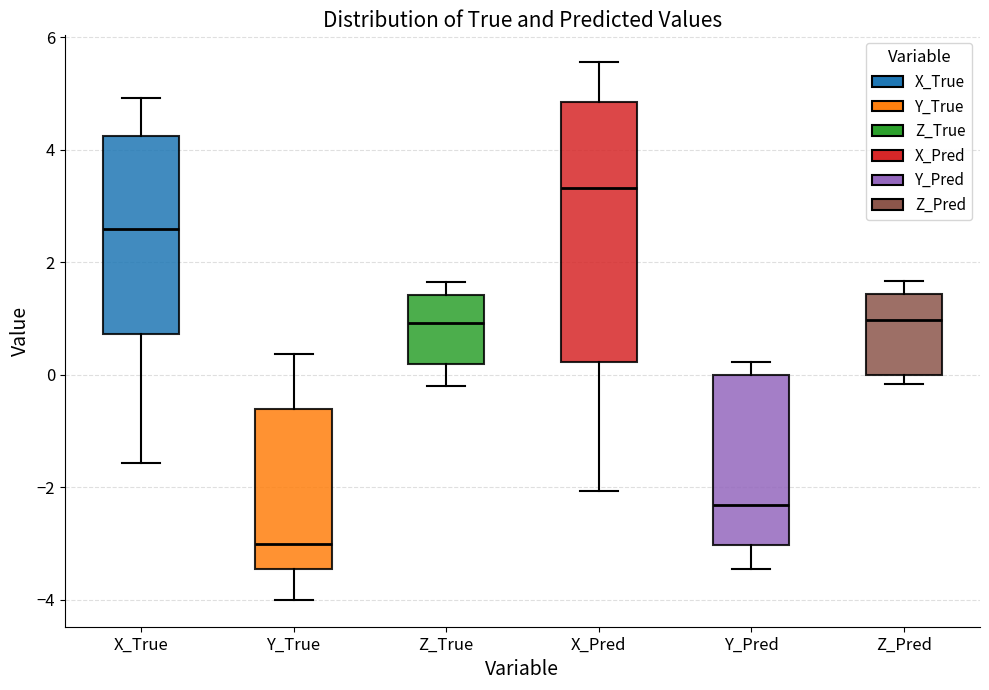

Where is the lower edge of the box for X_Pred on the y-axis? The values are not printed on the chart, so give them approximately, as read against the axis.

0.2